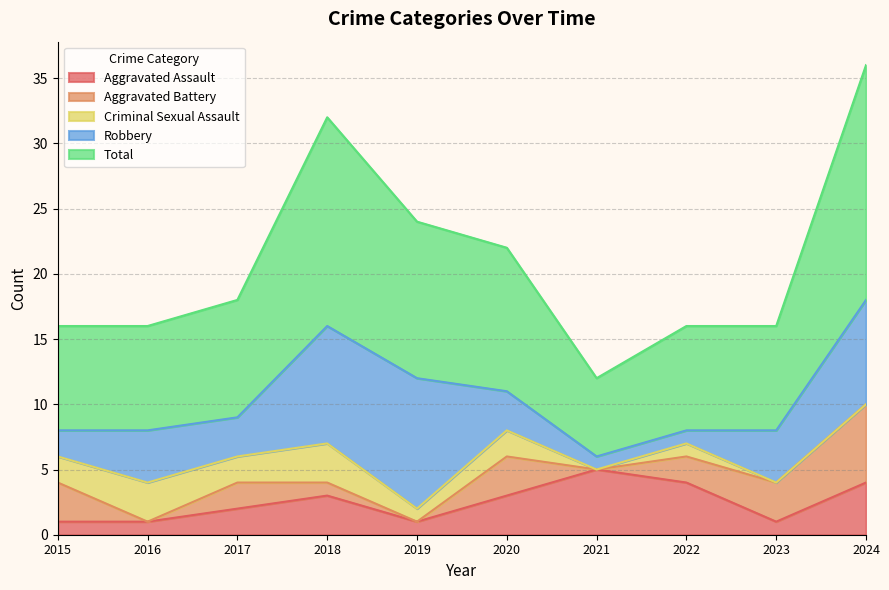

How many interior local peaks does the Total series have?

1